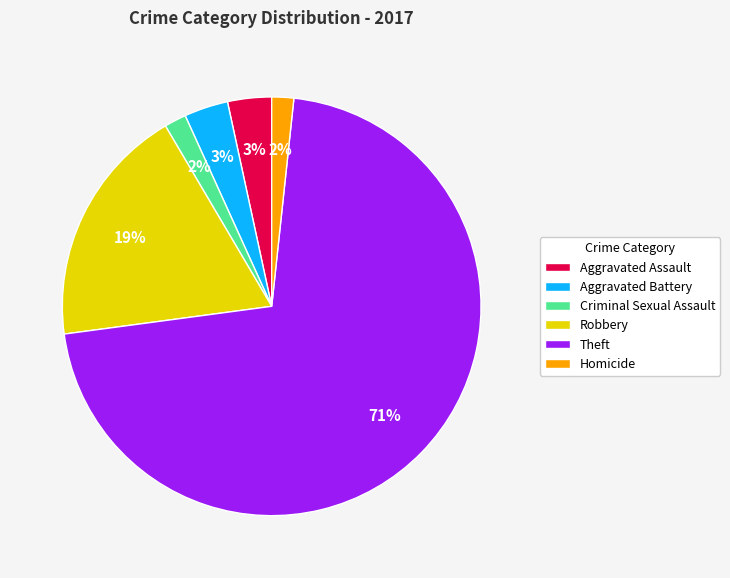

Which slice represents more than half of the pie?

Theft